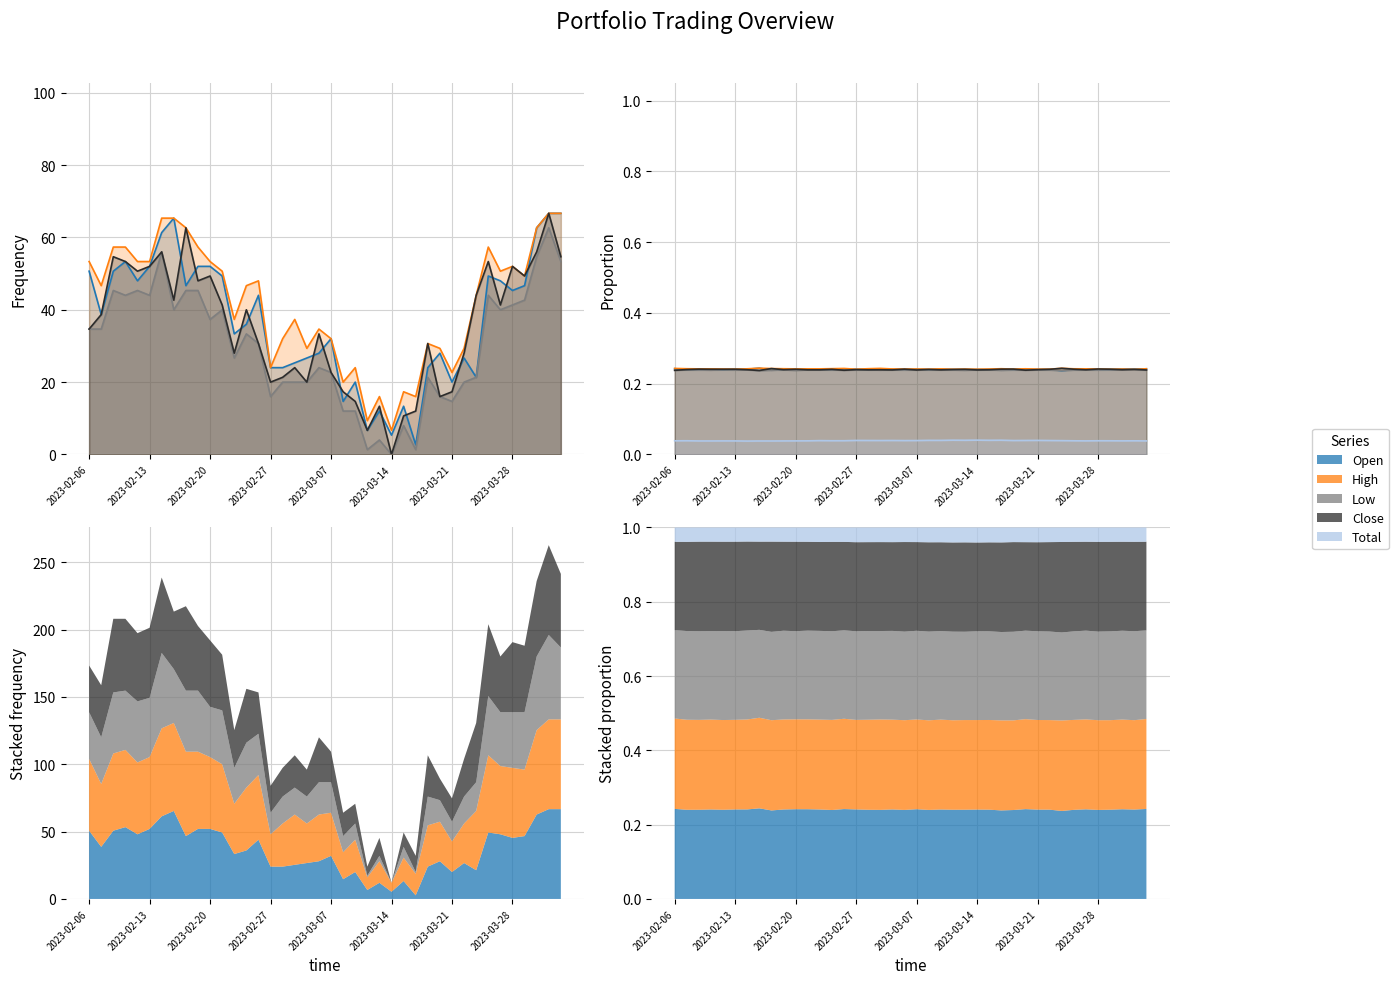

How many lines are shown in the chart?

5